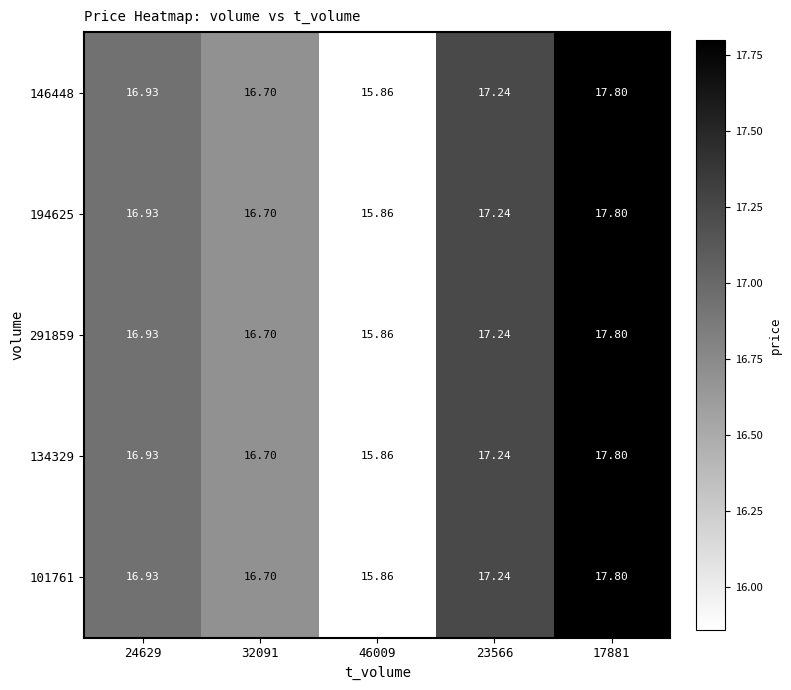

Is the value of 146448 at 17881 greater than the value of 194625 at 32091?

Yes